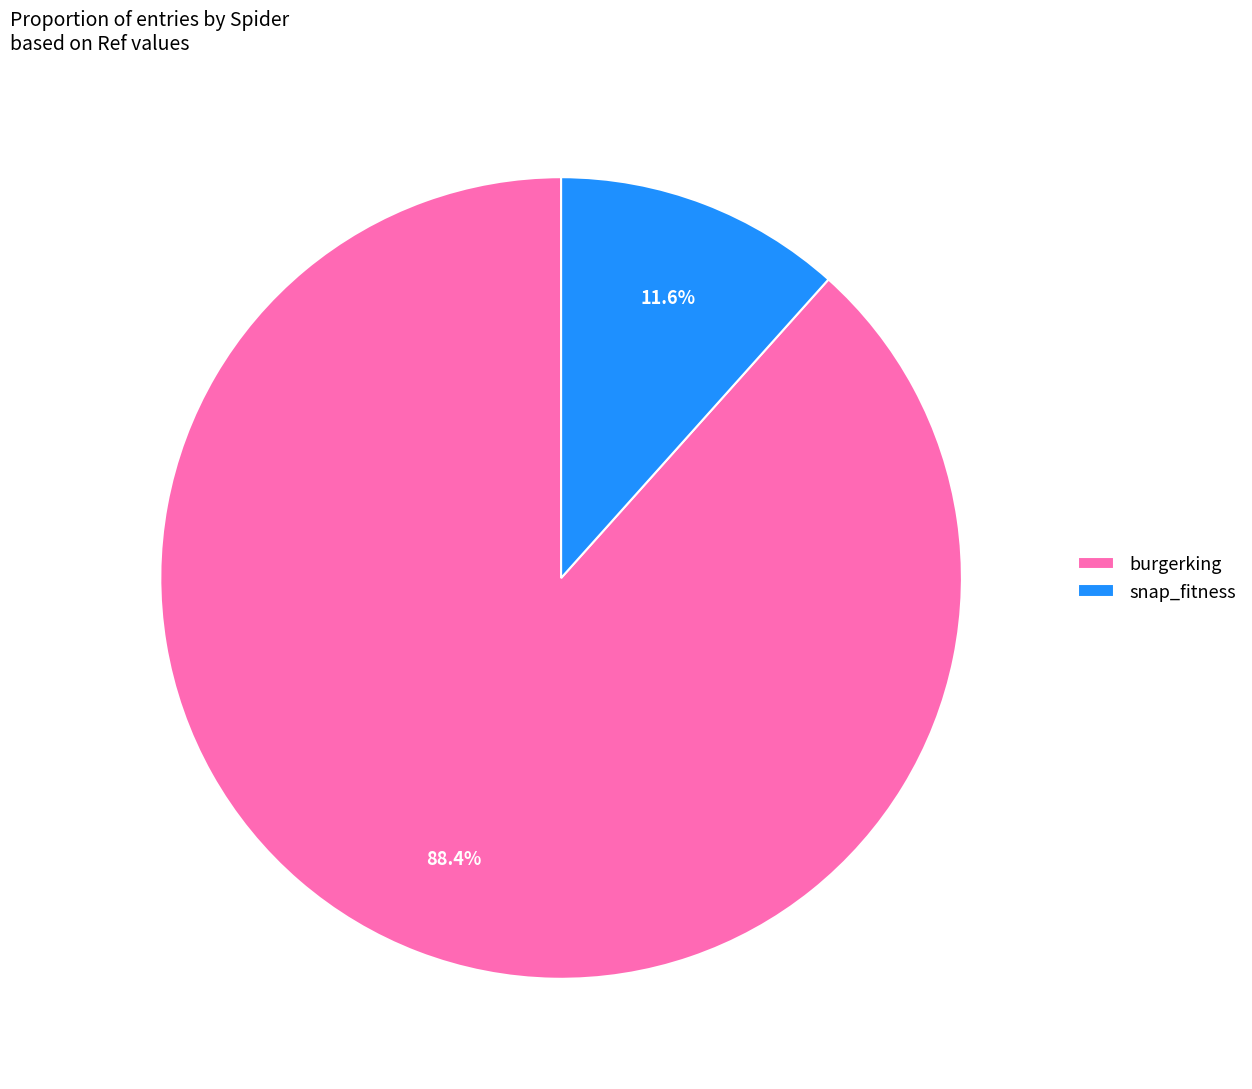

What percentage do snap_fitness and burgerking together represent?

100.0%